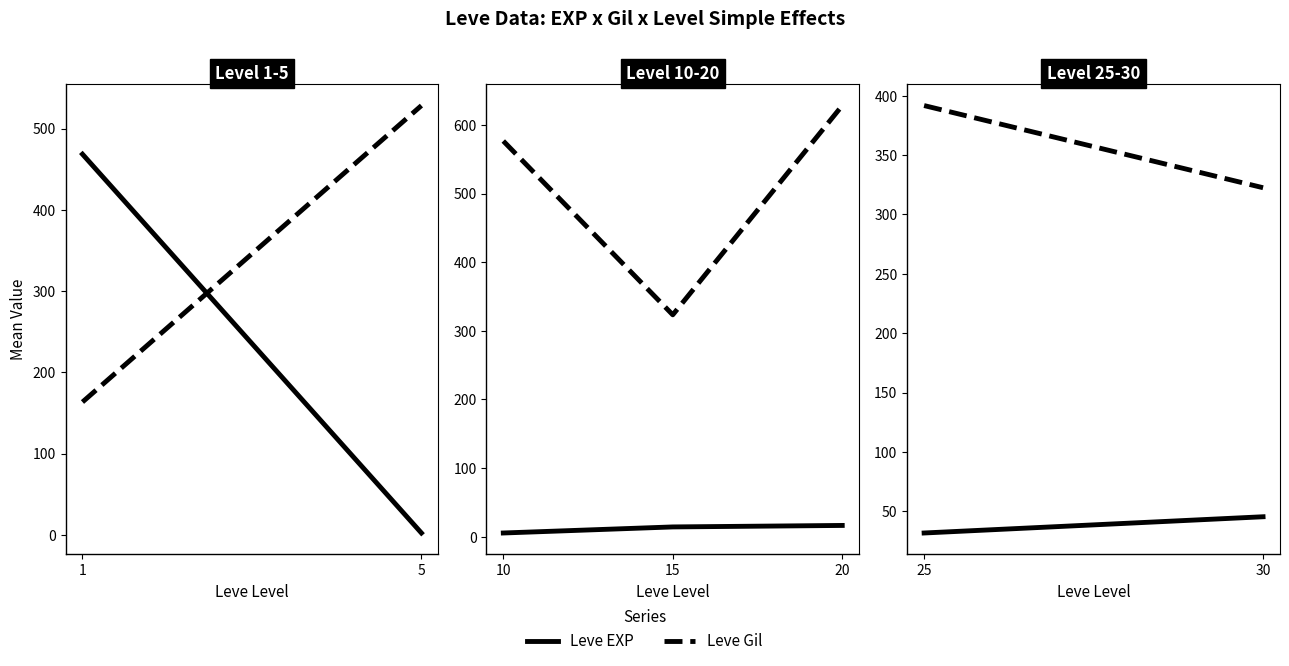

How many lines are shown in the chart?

2